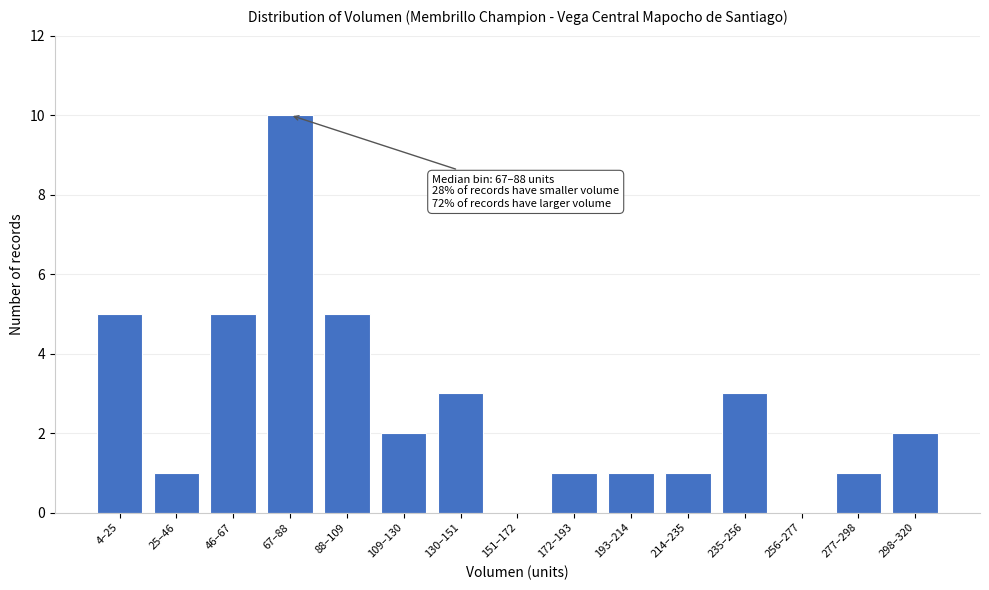

Reading left to right, transcribe all the data shown in this chart.

4–25=5	25–46=1	46–67=5	67–88=10	88–109=5	109–130=2	130–151=3	151–172=0	172–193=1	193–214=1	214–235=1	235–256=3	256–277=0	277–298=1	298–320=2